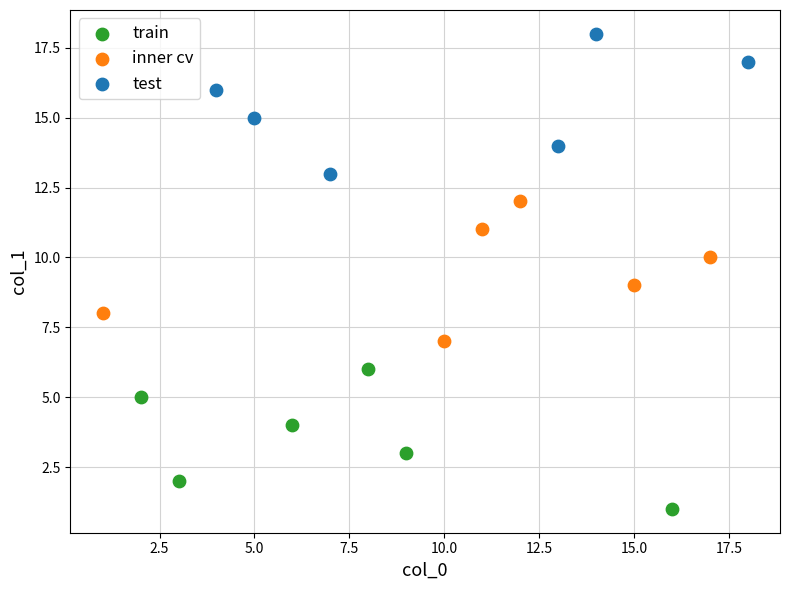

What are all the series names shown in the legend?

train, inner cv, test